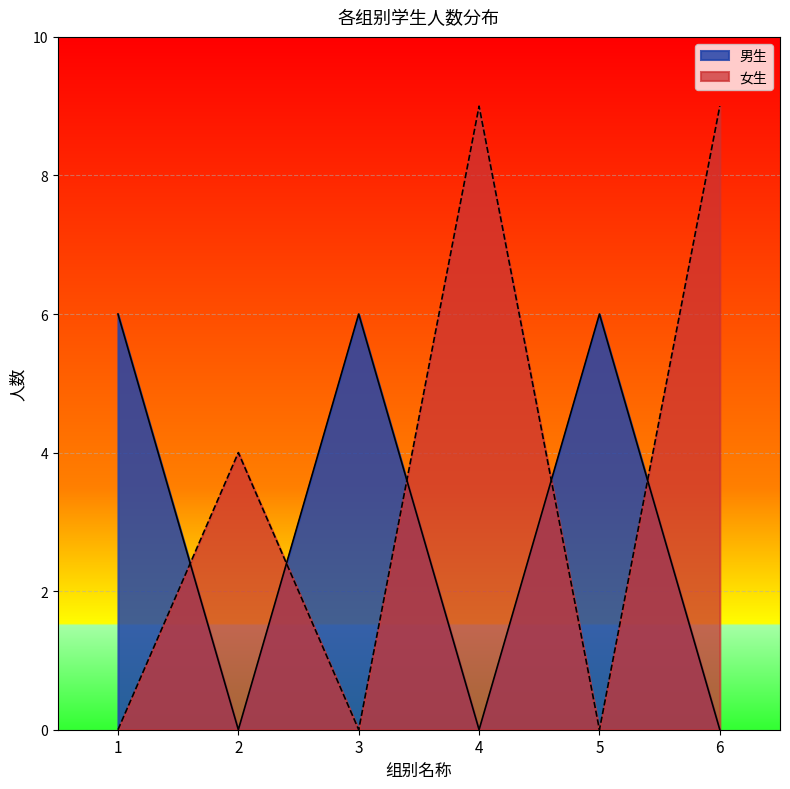

Reading left to right, extract all data points from this chart.

男生: 6	0	6	0	6	0
女生: 0	4	0	9	0	9